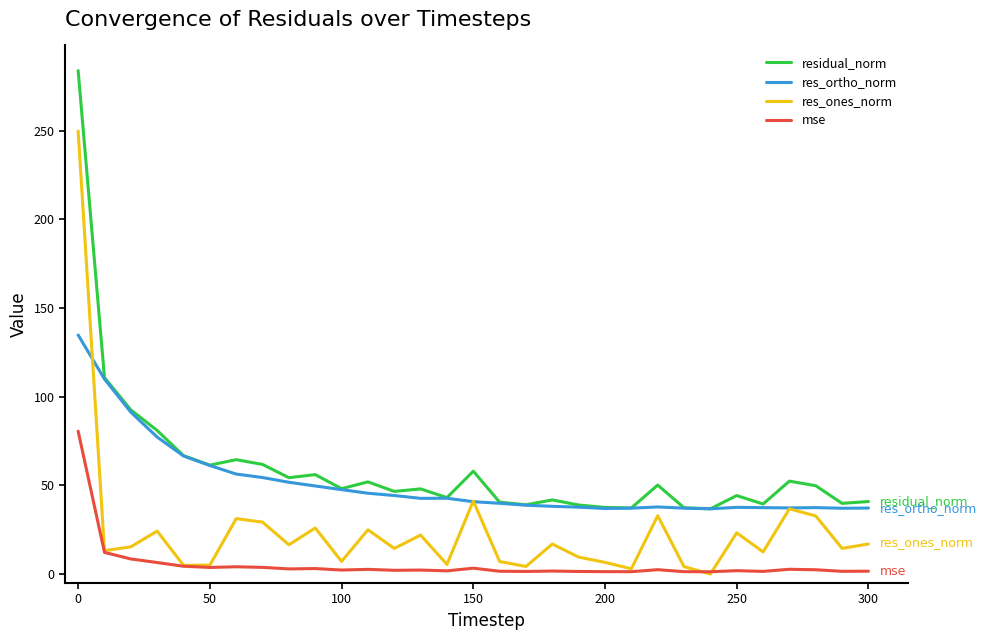

What is the greatest value displayed?

283.9